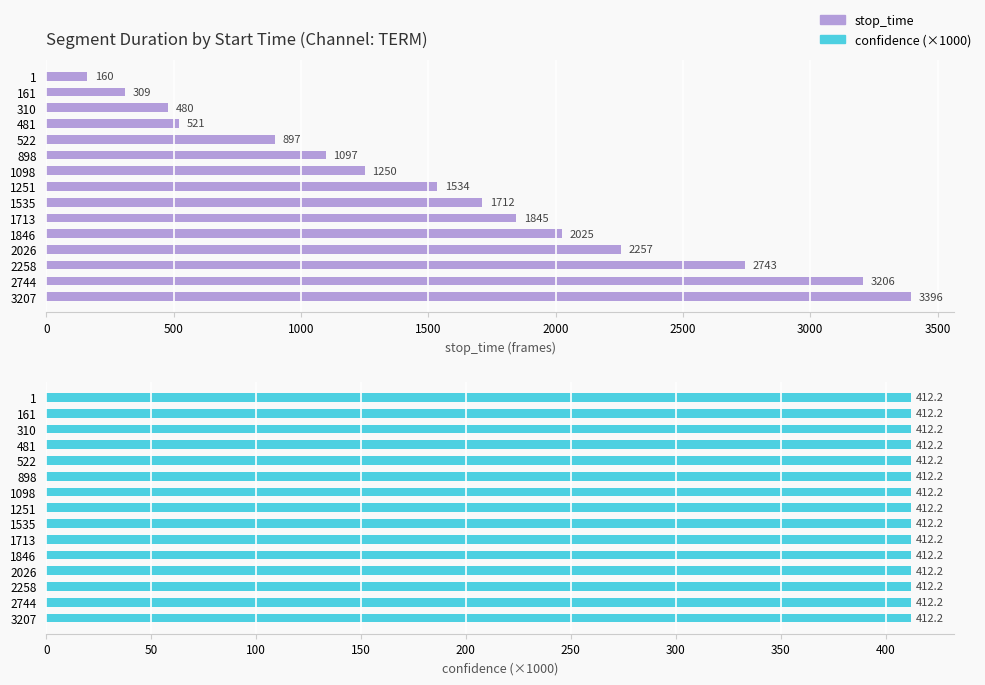

How many bars are there in each group?

2